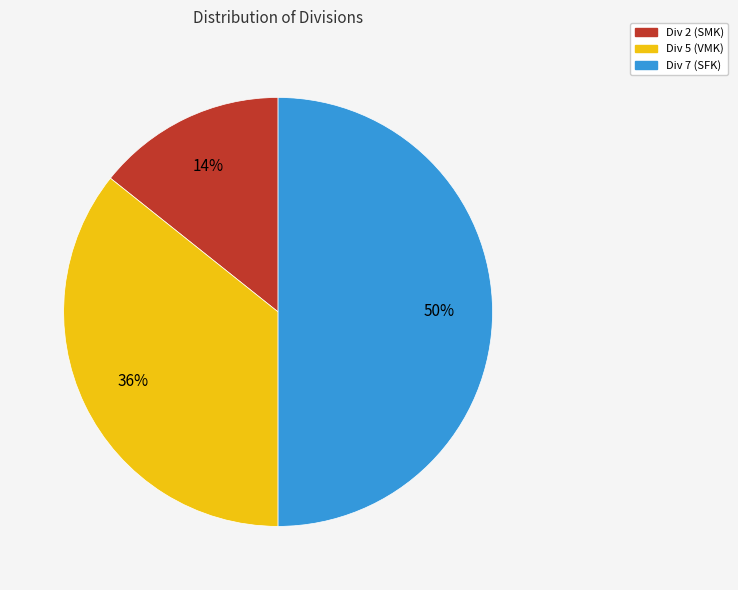

Between Div 7 (SFK) and Div 5 (VMK), which is larger?

Div 7 (SFK)